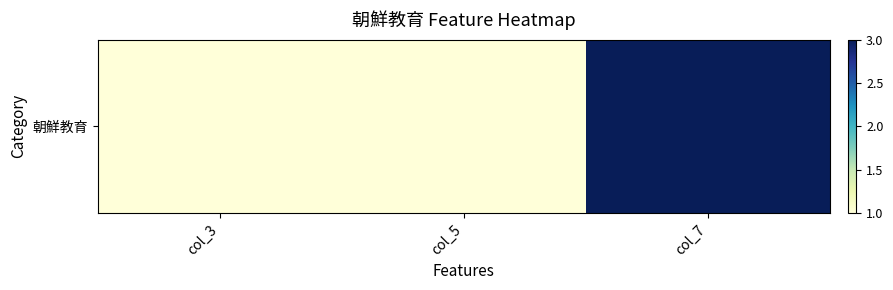

The chart shows a value of 2 at col_3. True or false?

False